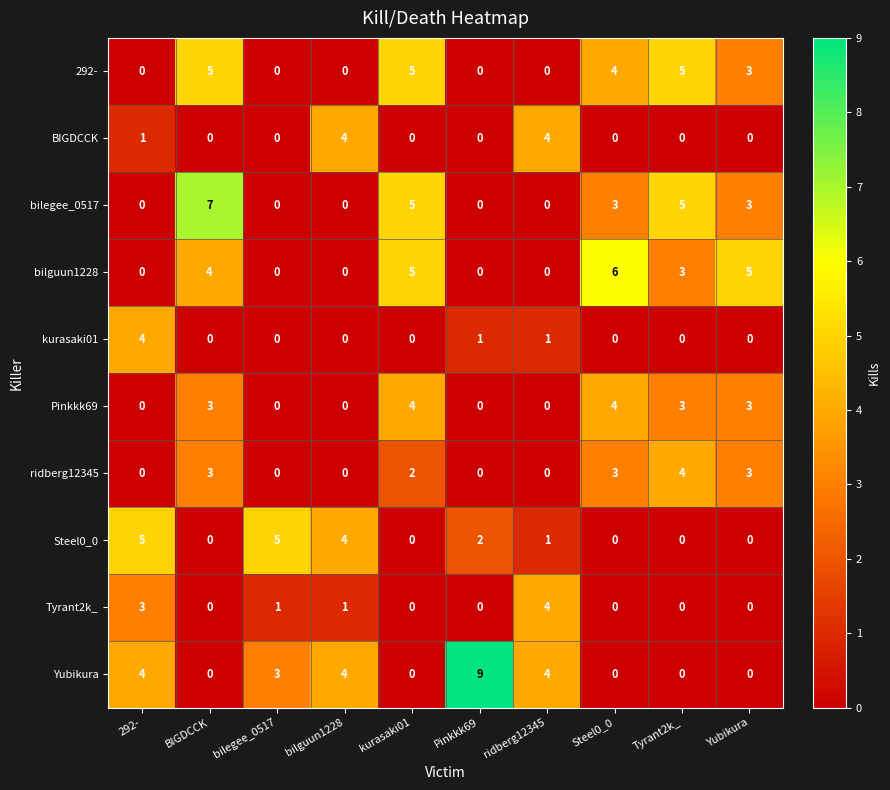

Which series has the widest spread of values?

Yubikura